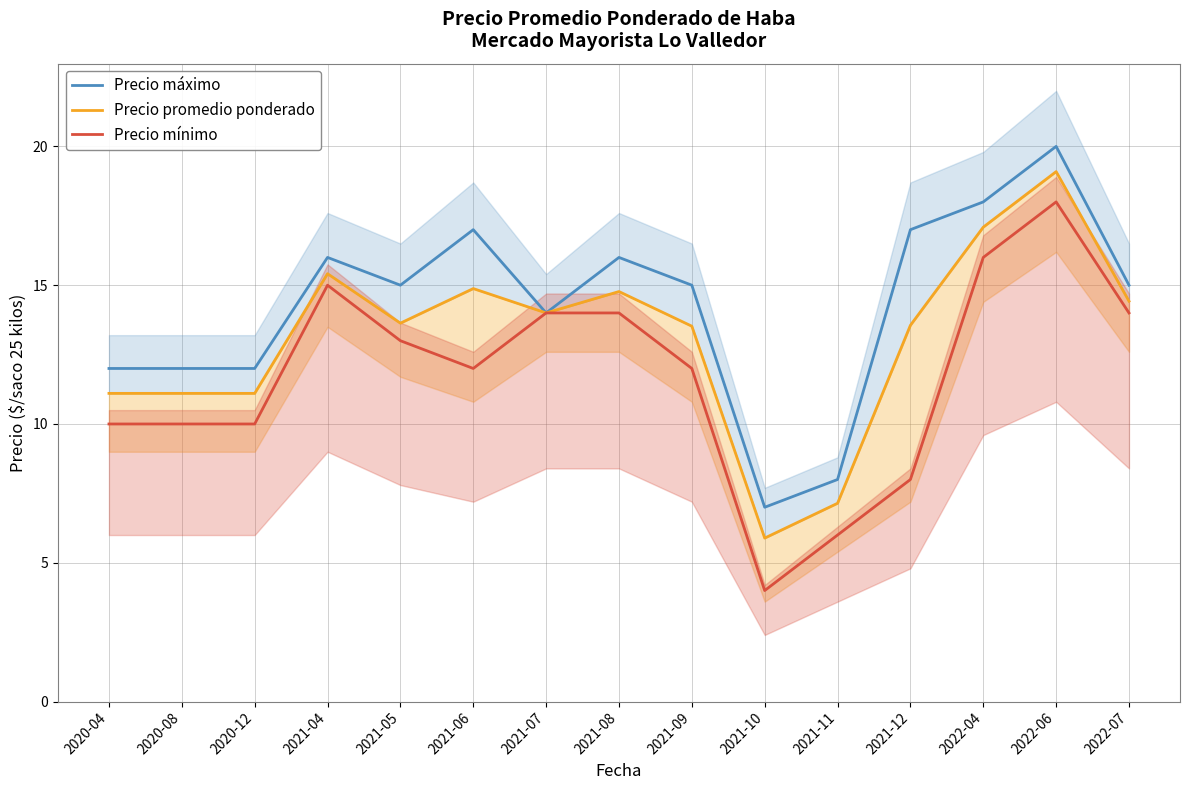

Reading left to right, what are all the values shown in this chart?

Precio máximo: 2020-04=12.0	2020-08=12.0	2020-12=12.0	2021-04=16.0	2021-05=15.0	2021-06=17.0	2021-07=14.0	2021-08=16.0	2021-09=15.0	2021-10=7.0	2021-11=8.0	2021-12=17.0	2022-04=18.0	2022-06=20.0	2022-07=15.0
Precio promedio ponderado: 2020-04=11.1	2020-08=11.1	2020-12=11.1	2021-04=15.4	2021-05=13.6	2021-06=14.9	2021-07=14.0	2021-08=14.8	2021-09=13.5	2021-10=5.9	2021-11=7.1	2021-12=13.6	2022-04=17.1	2022-06=19.1	2022-07=14.4
Precio mínimo: 2020-04=10.0	2020-08=10.0	2020-12=10.0	2021-04=15.0	2021-05=13.0	2021-06=12.0	2021-07=14.0	2021-08=14.0	2021-09=12.0	2021-10=4.0	2021-11=6.0	2021-12=8.0	2022-04=16.0	2022-06=18.0	2022-07=14.0